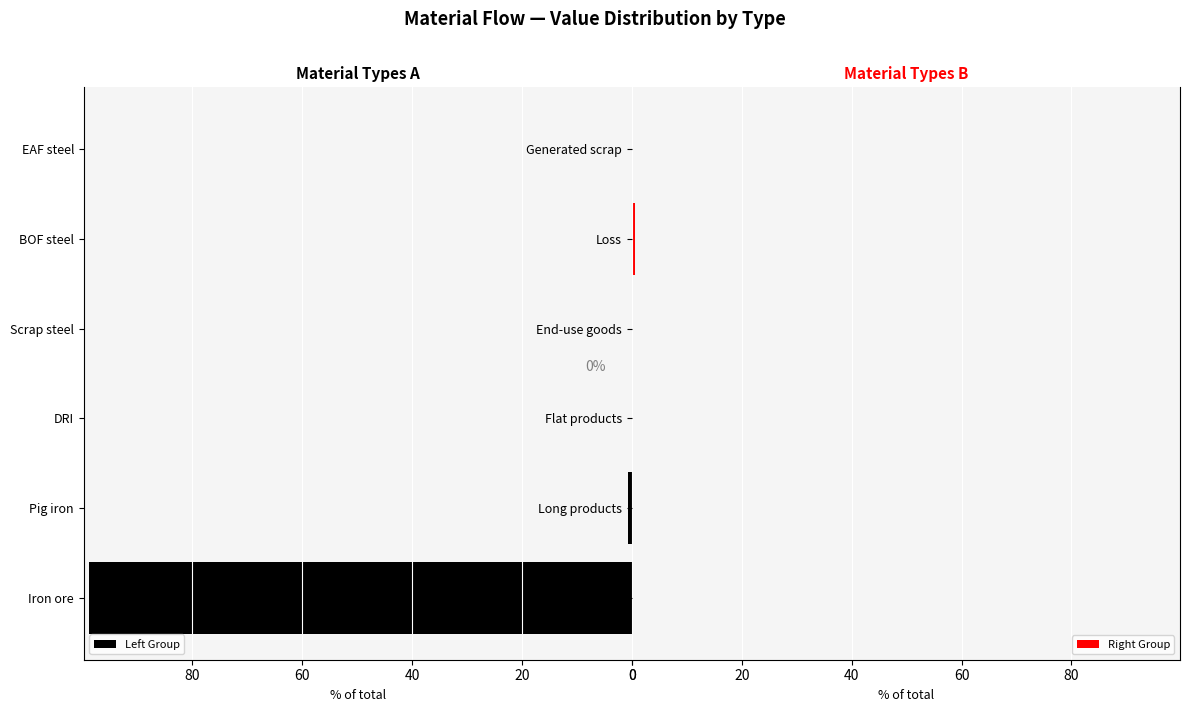

What is the sum of all Left Group values?

99.4